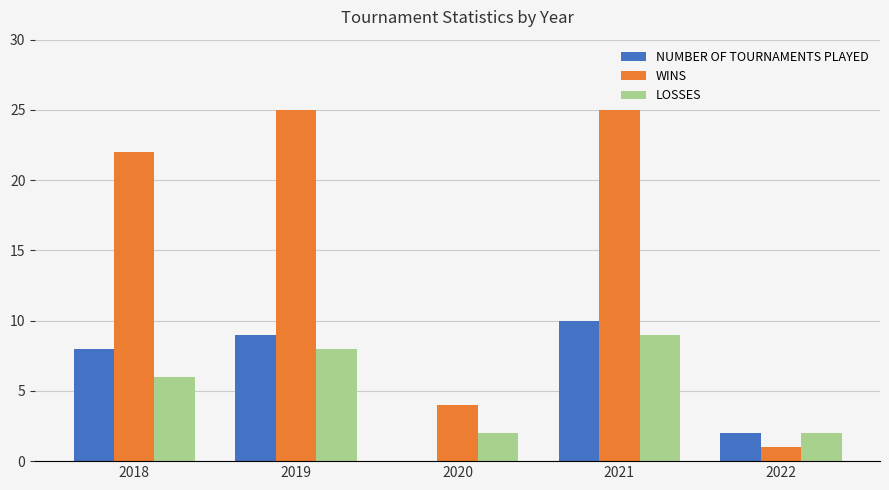

How many data points does each series have?

5